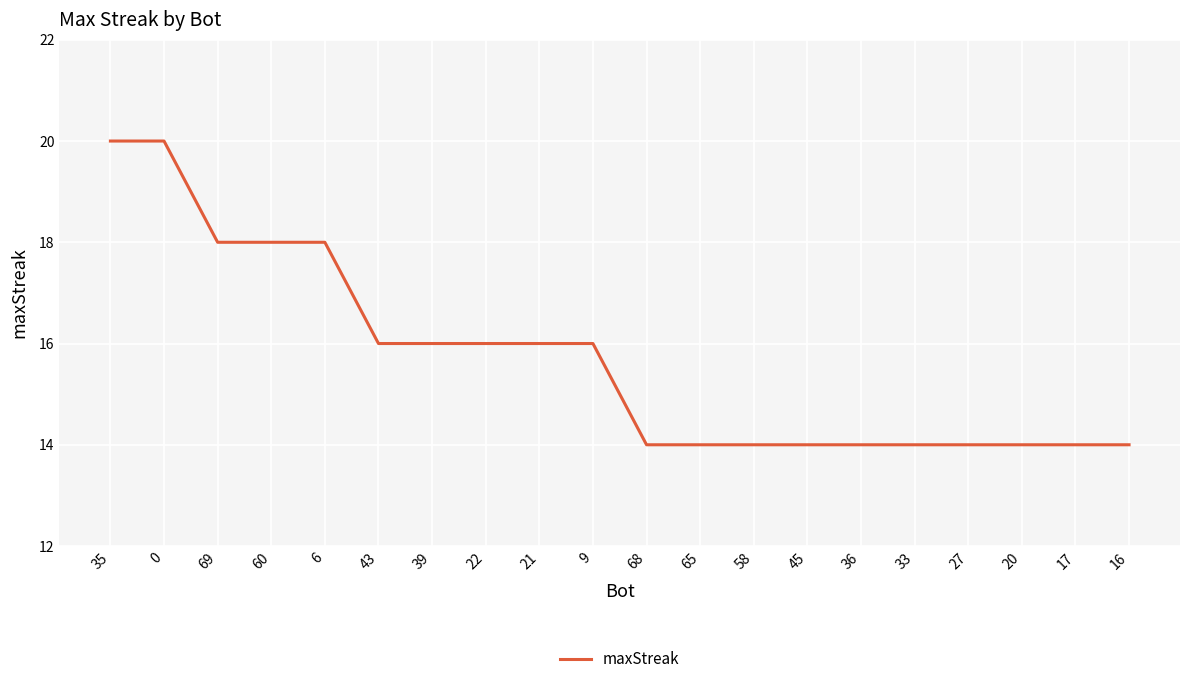

Read the value at 43.

16